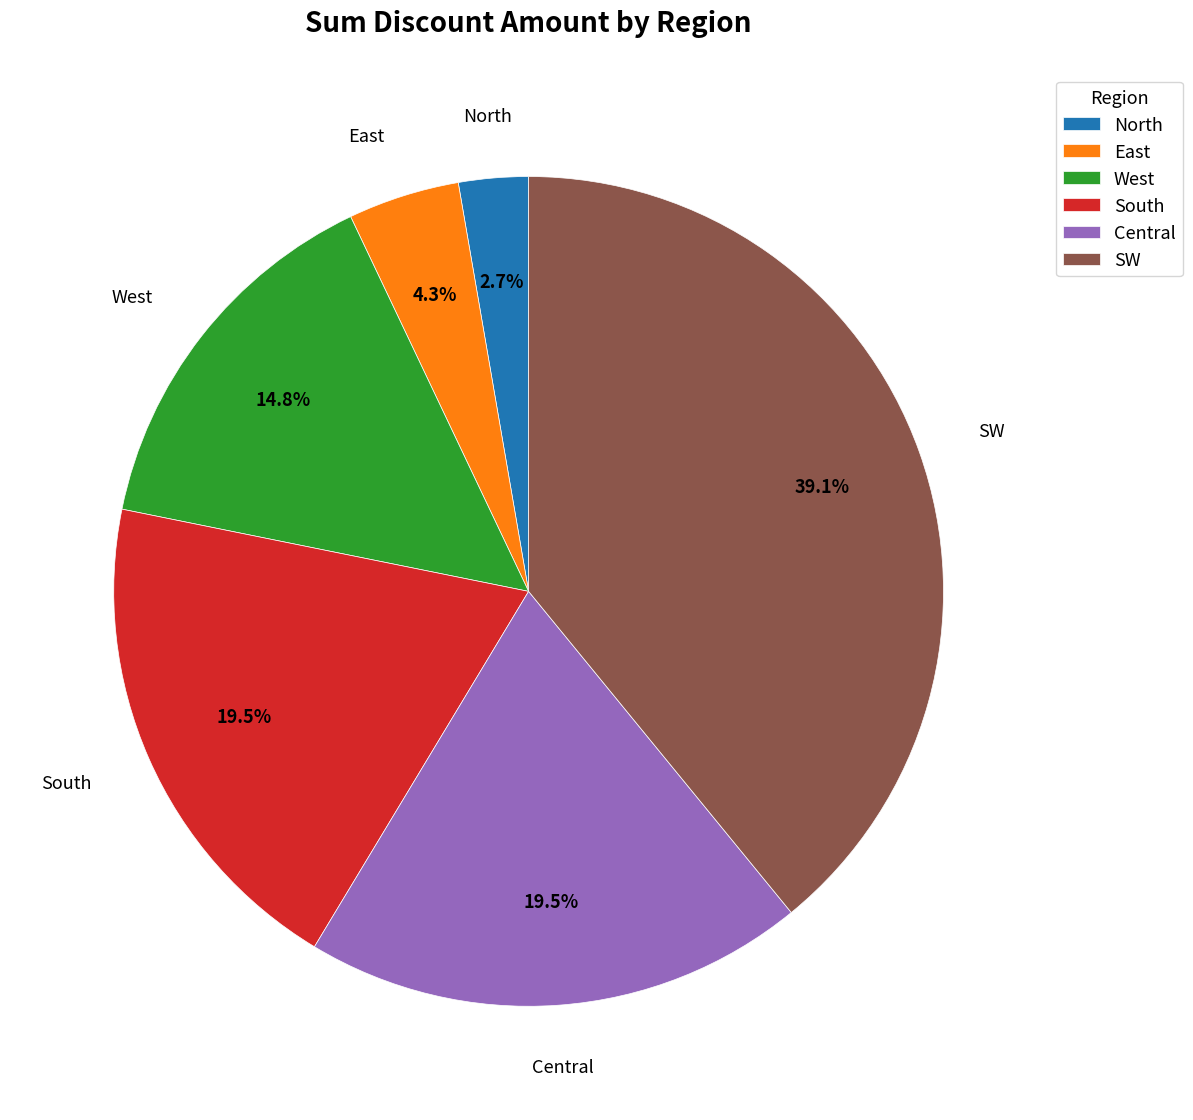

How much of the chart is everything except East?

95.7%